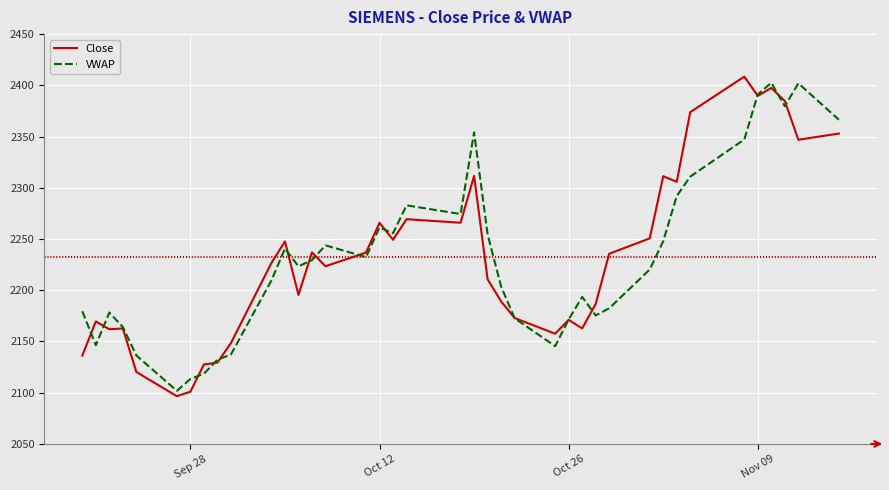

What is the maximum value shown in the chart?

2408.5